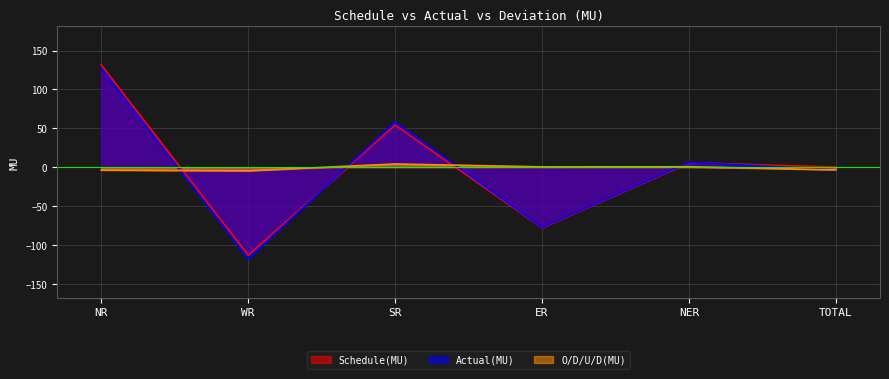

Which series has the widest spread of values?

Actual(MU)